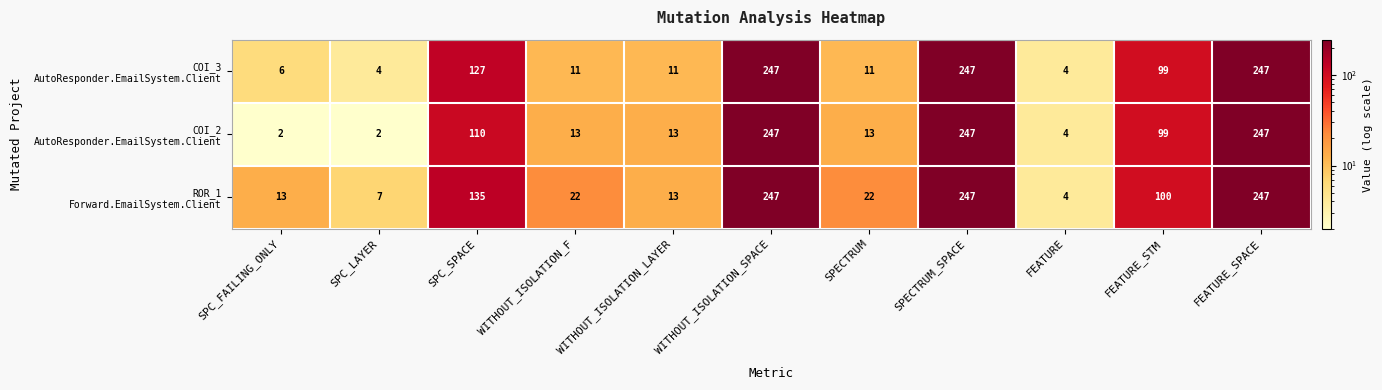

At how many categories does at least one series exceed 211?

3